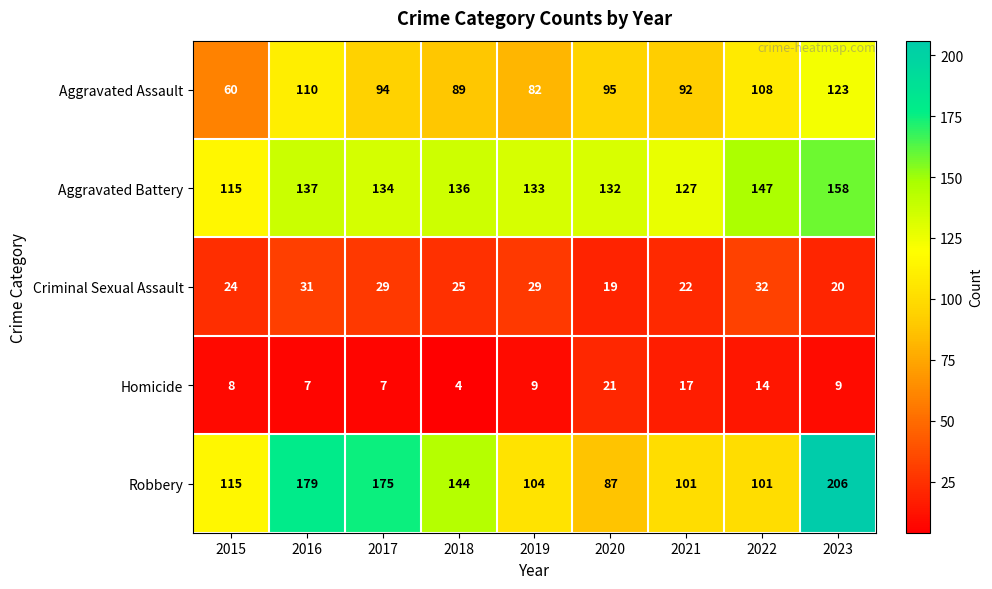

Which series changed the most between 2018 and 2019?

Robbery